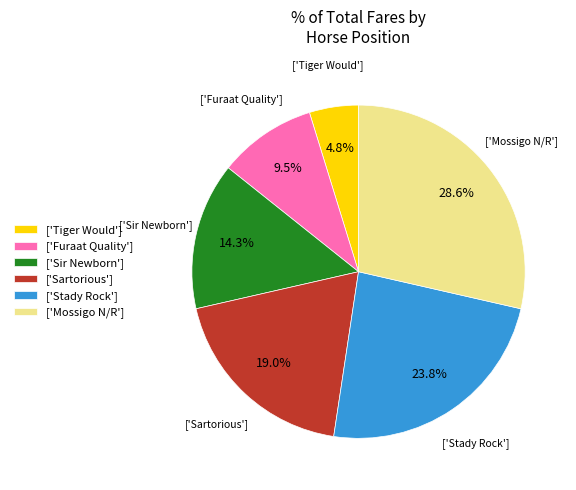

What is the total percentage of ['Sir Newborn'] and ['Stady Rock']?

38.1%